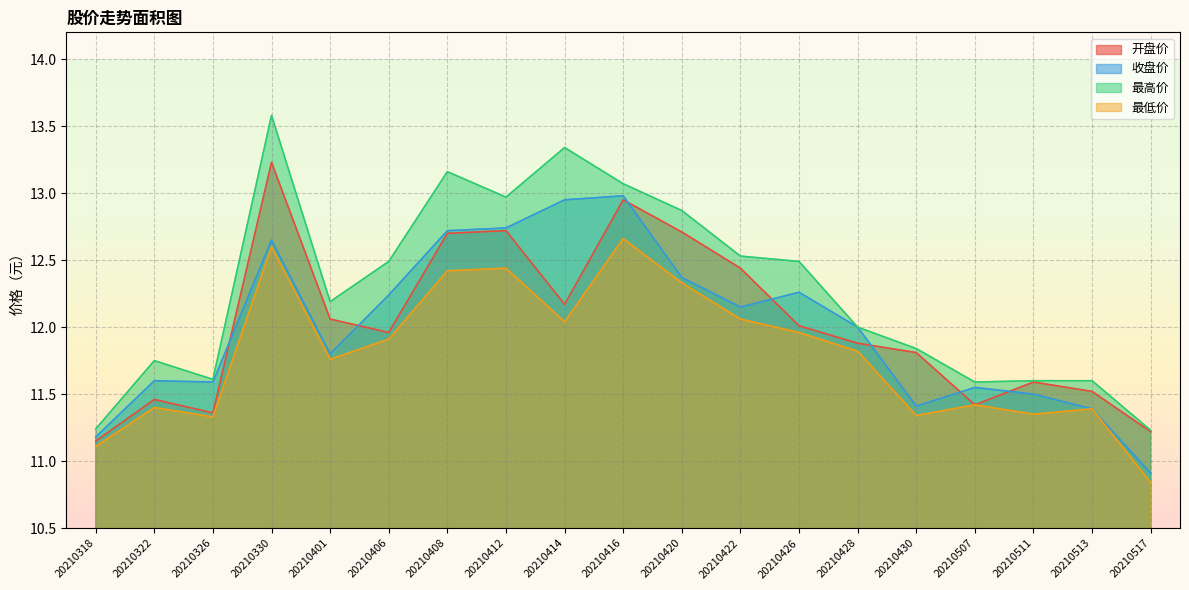

How many interior local peaks does the 最高价 series have?

4